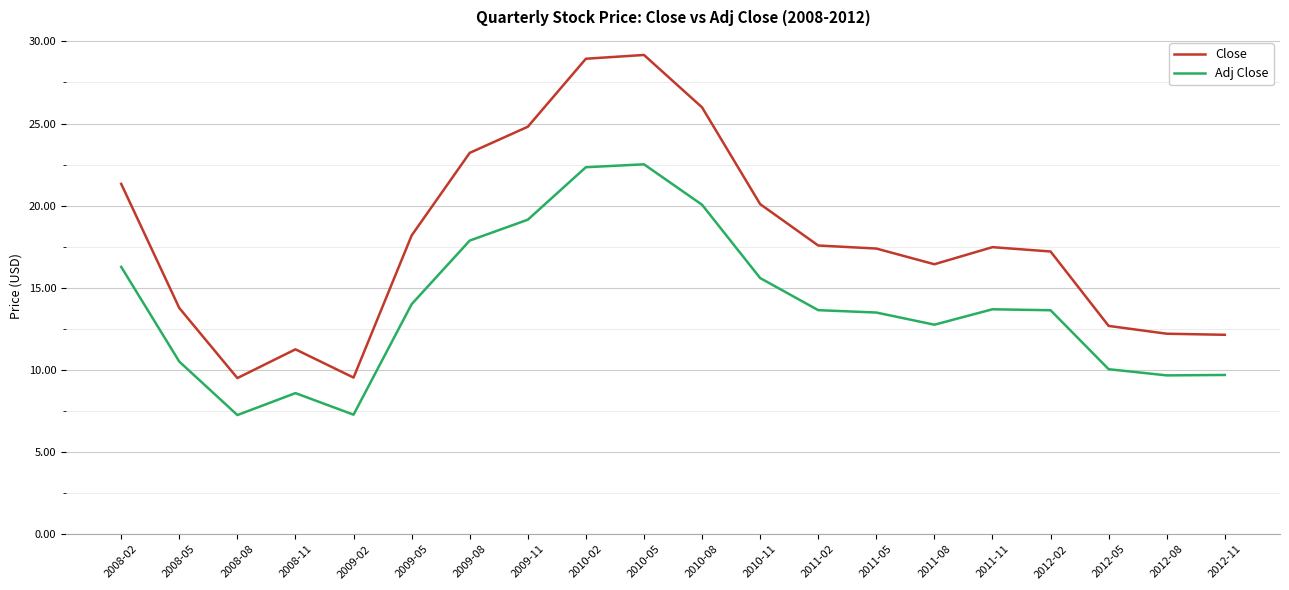

In Adj Close, how many points are lower than both neighbors (excluding endpoints)?

4